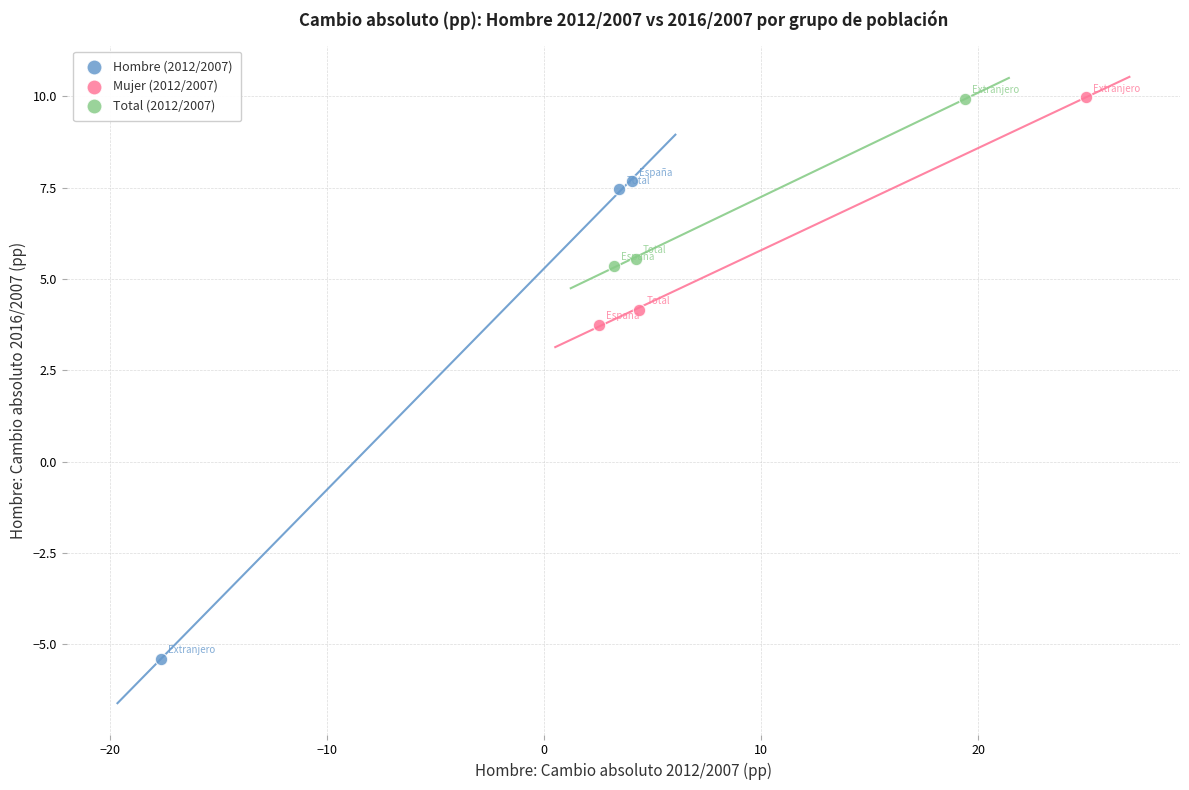

Which series has the widest spread of Y values?

Hombre (2012/2007)